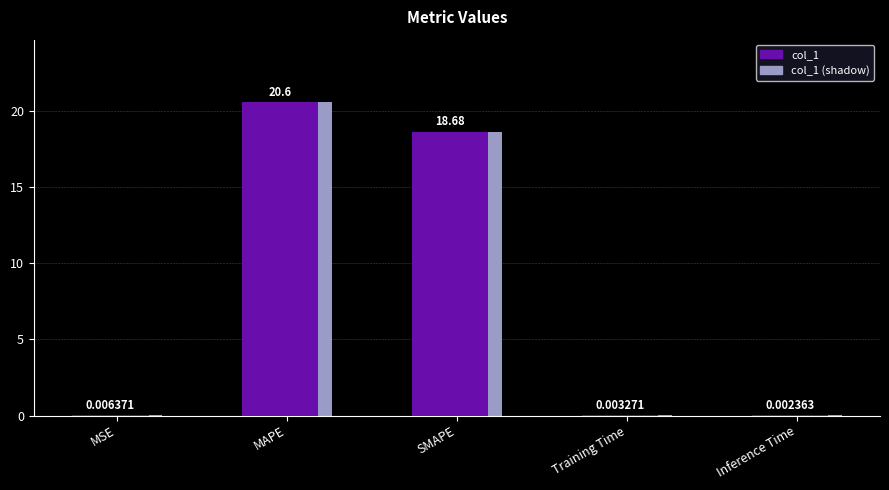

What position from the right is MSE?

5